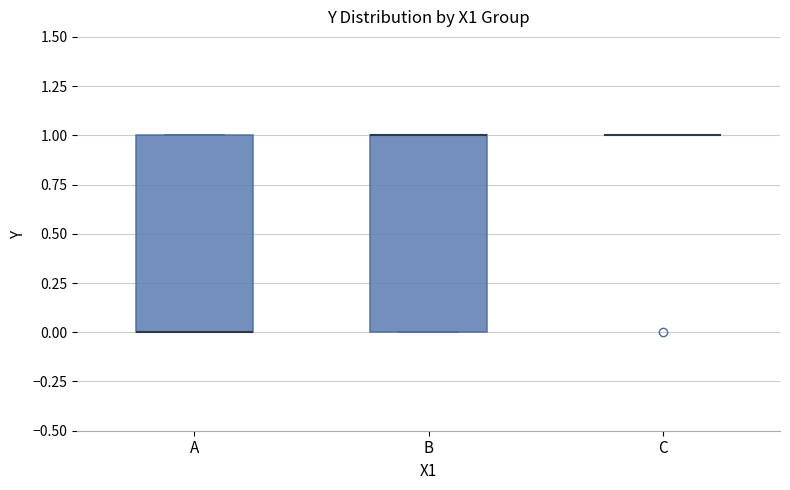

Reading left to right, transcribe this box plot: for each box, give where its median line is, the range the box spans, and where its two whiskers end, as read against the y-axis. The values are not printed on the chart, so give them approximately, as read against the axis.

A: median 0 (drawn on the box's lower edge), box 0 to 1, whiskers 0 to 1
B: median 1 (drawn on the box's upper edge), box 0 to 1, whiskers 0 to 1
C: box collapsed to a line at 1, whiskers 1 to 1